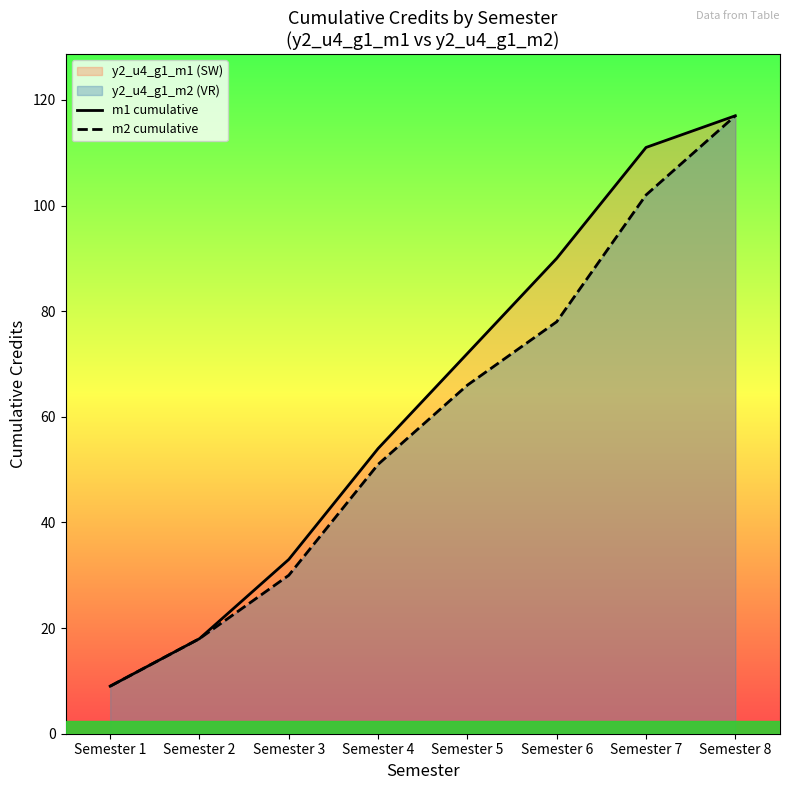

What value does the m1 cumulative series have at Semester 4, to the nearest 10?

50